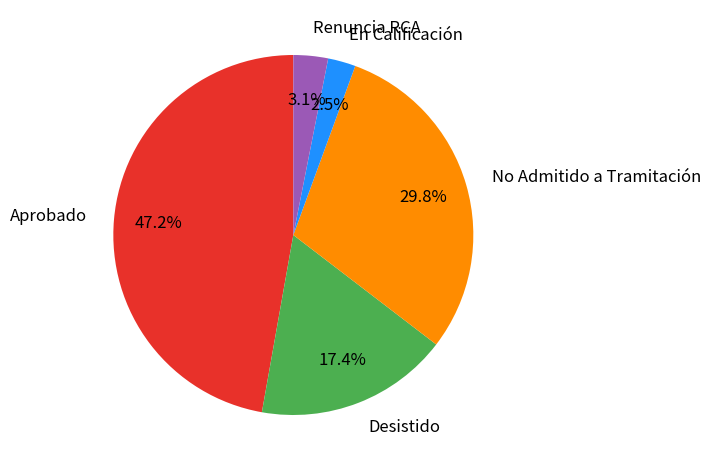

Is the sum of Renuncia RCA and En Calificación greater than half?

No